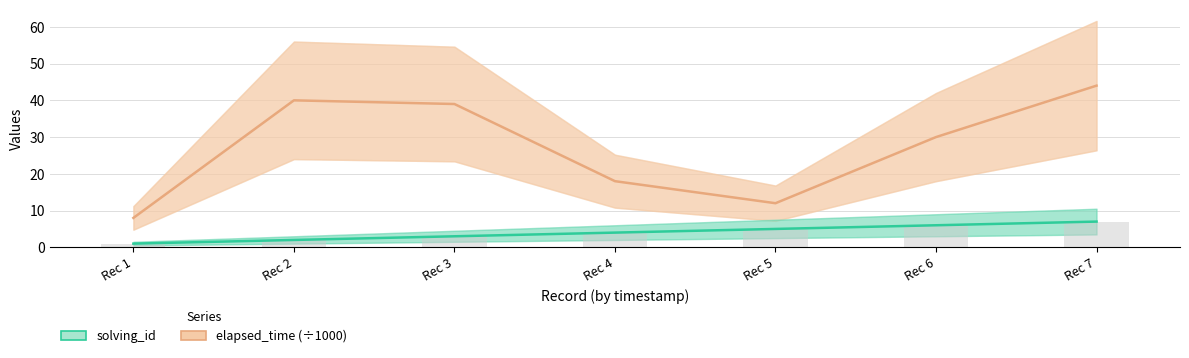

At which category is the sum across all series the highest?

Rec 7